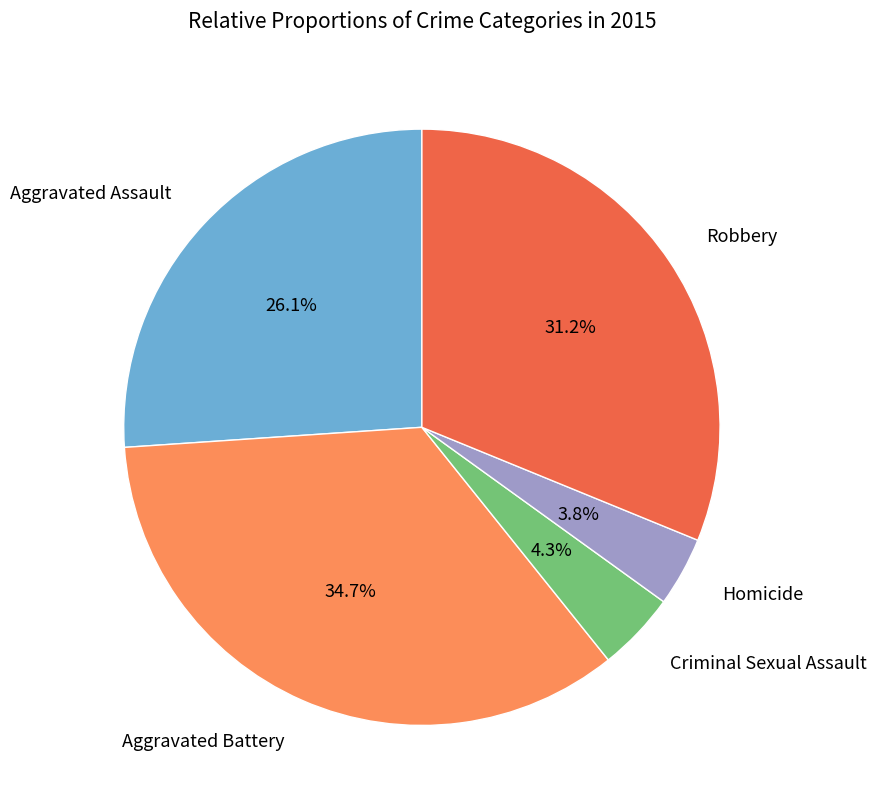

Is there a majority slice in this chart?

No